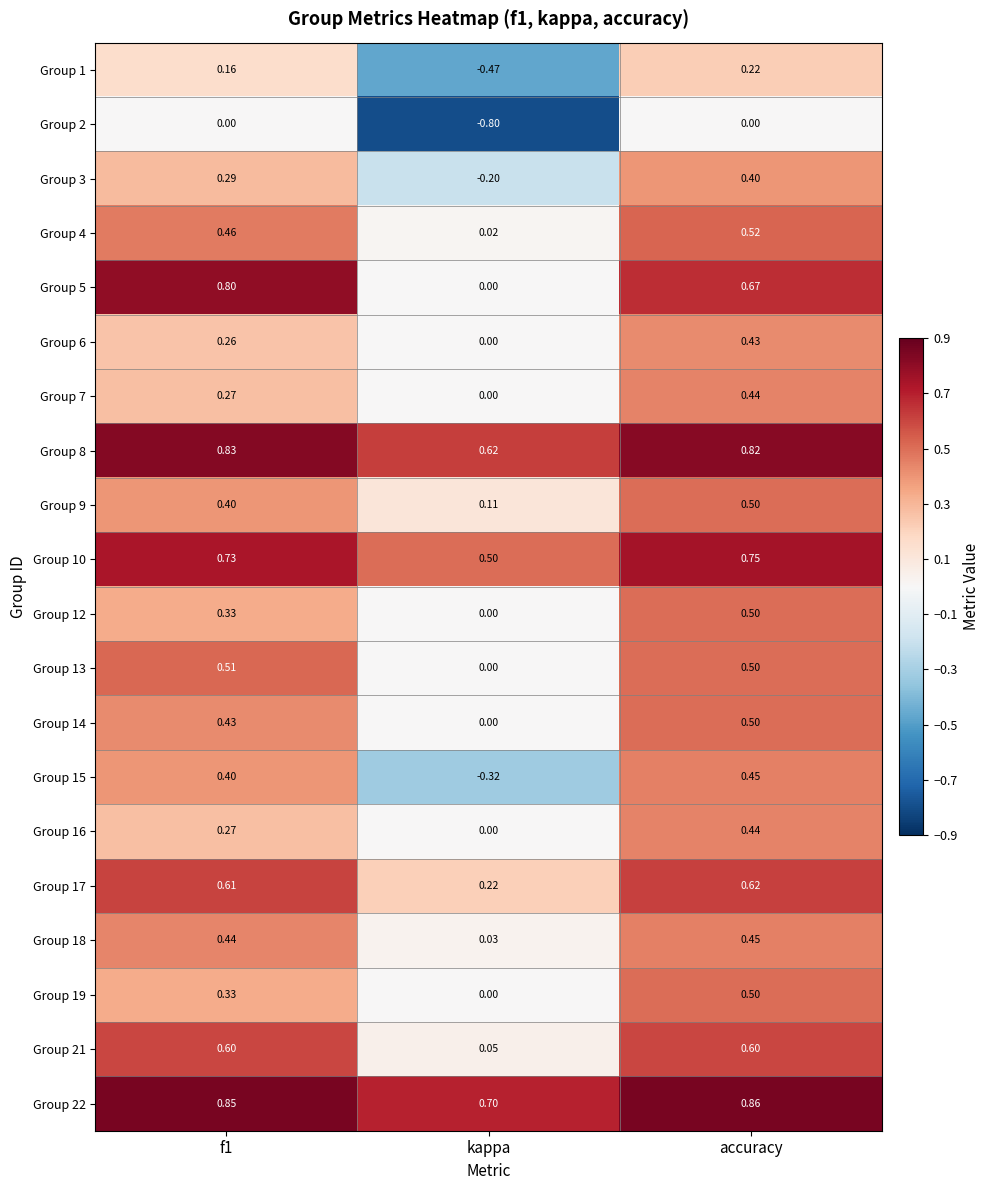

At which label is Group 17 closest to 0?

kappa